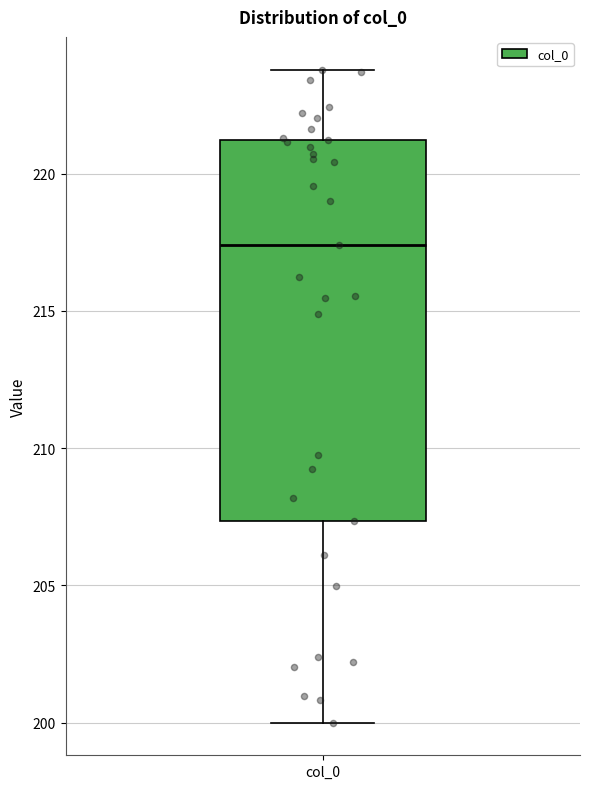

Where is the upper edge of the box for col_0 on the y-axis? The values are not printed on the chart, so give them approximately, as read against the axis.

221.0